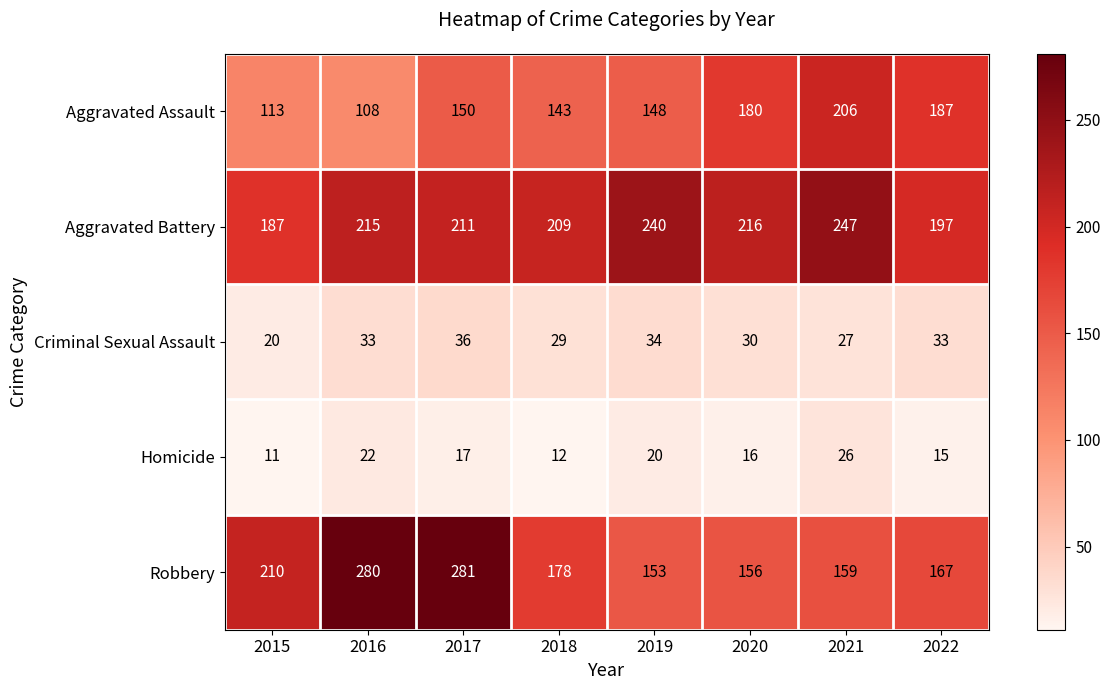

What value does the Robbery series have at 2017?

281